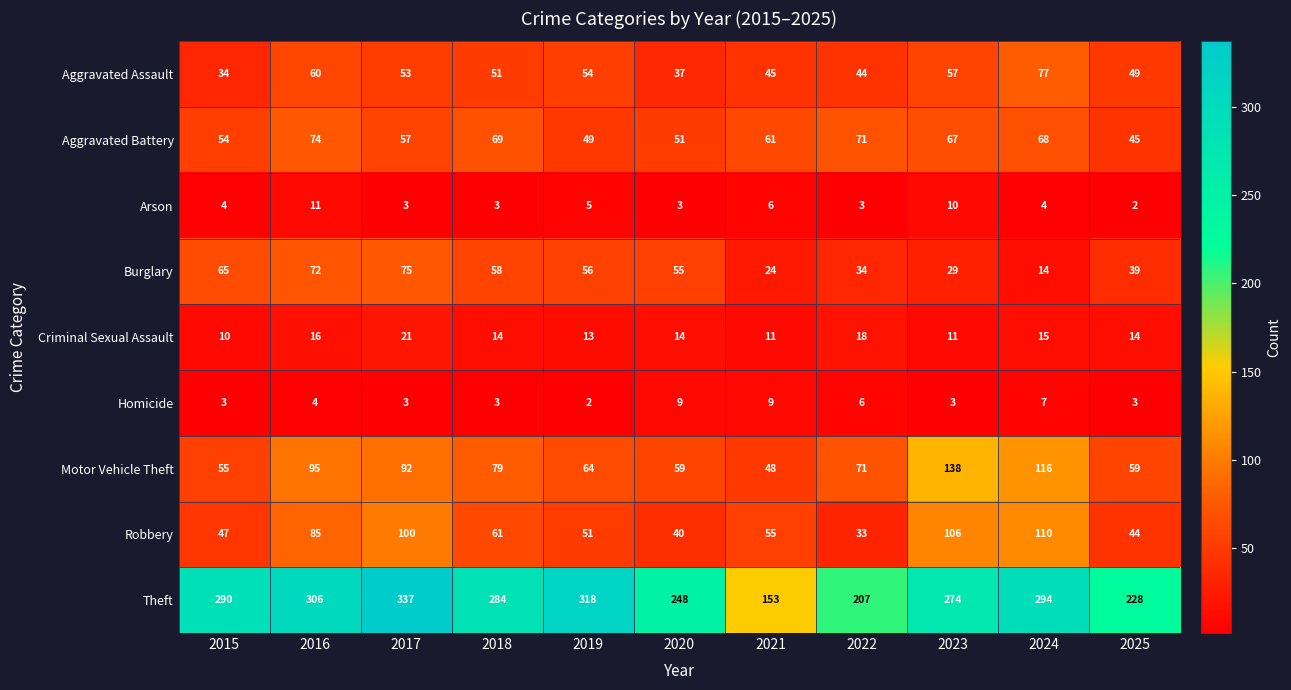

Which series changed the most between 2015 and 2017?

Robbery